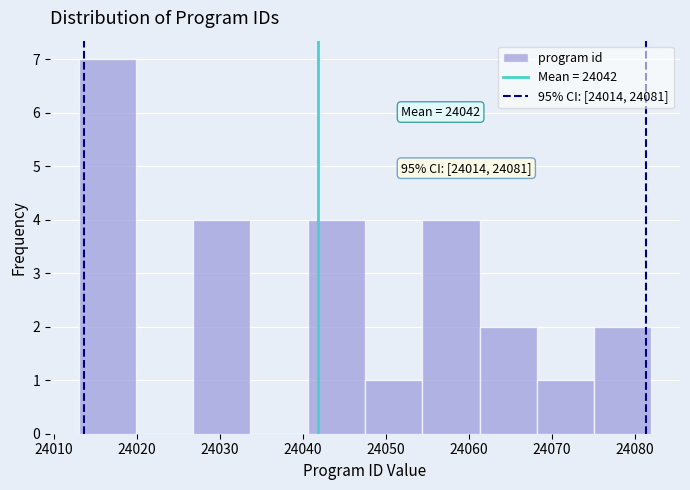

Over which range of the x-axis is the bar tallest?

24013.0 to 24019.9